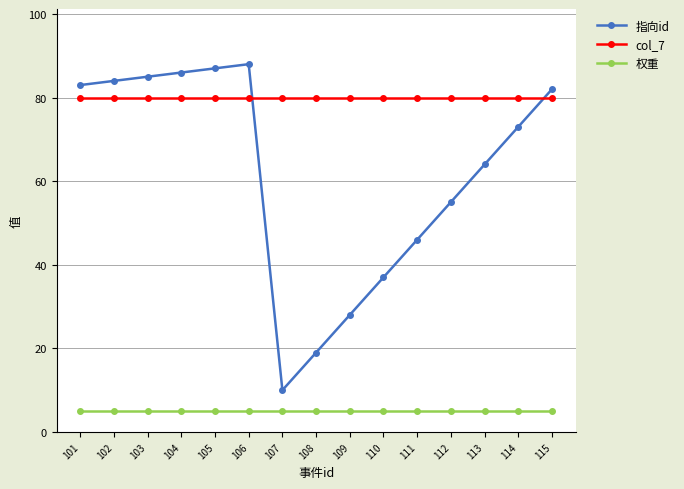

What is the lowest value of the 权重 series?

5